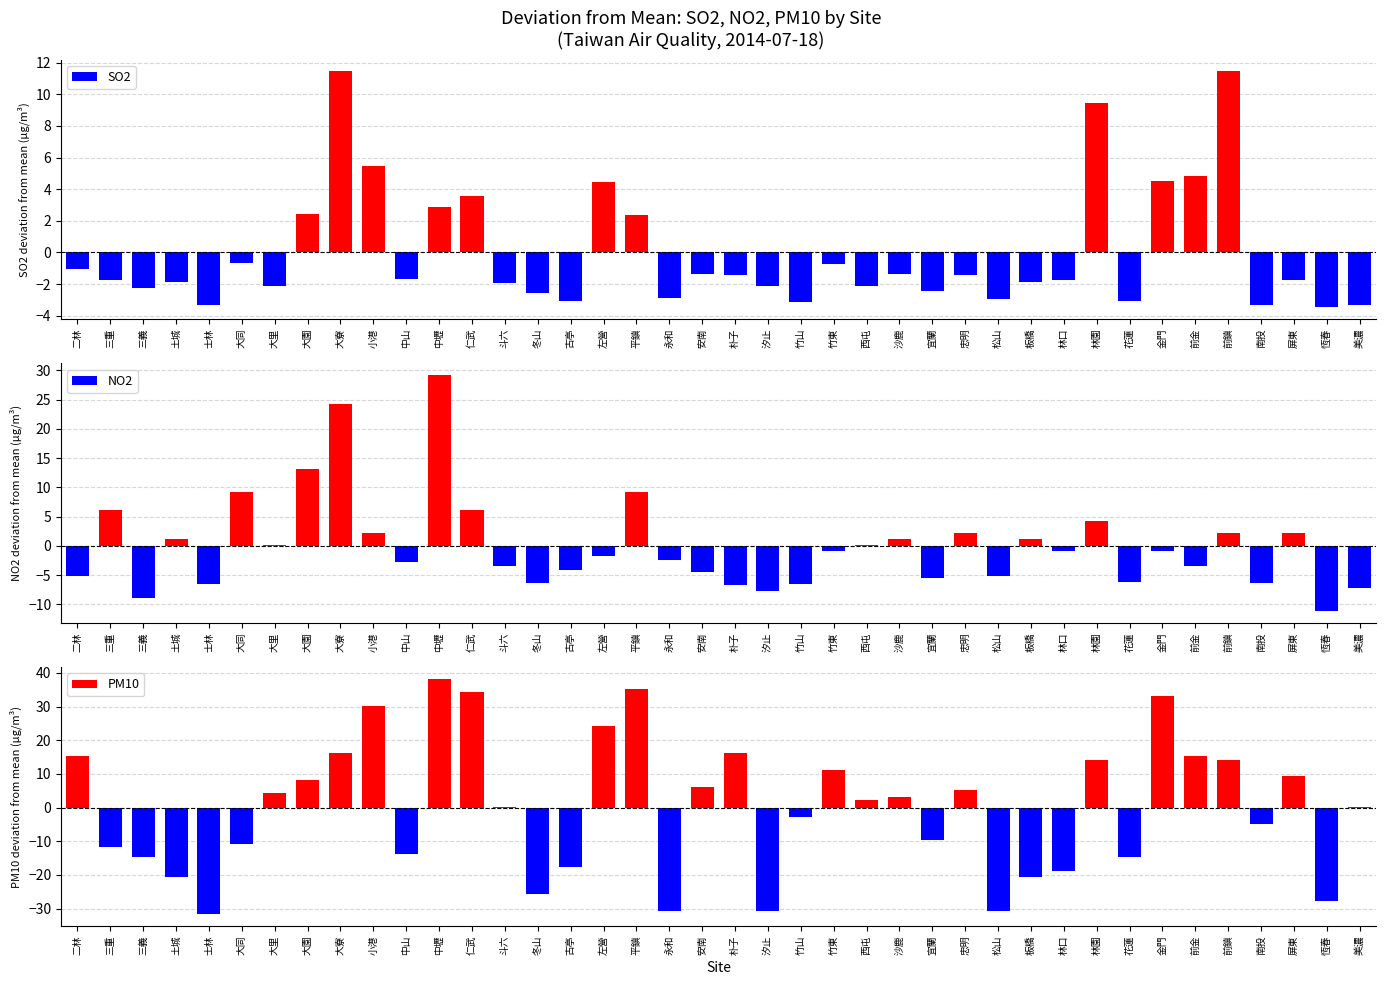

The NO2 series shows -5.7 at 前金. True or false?

False